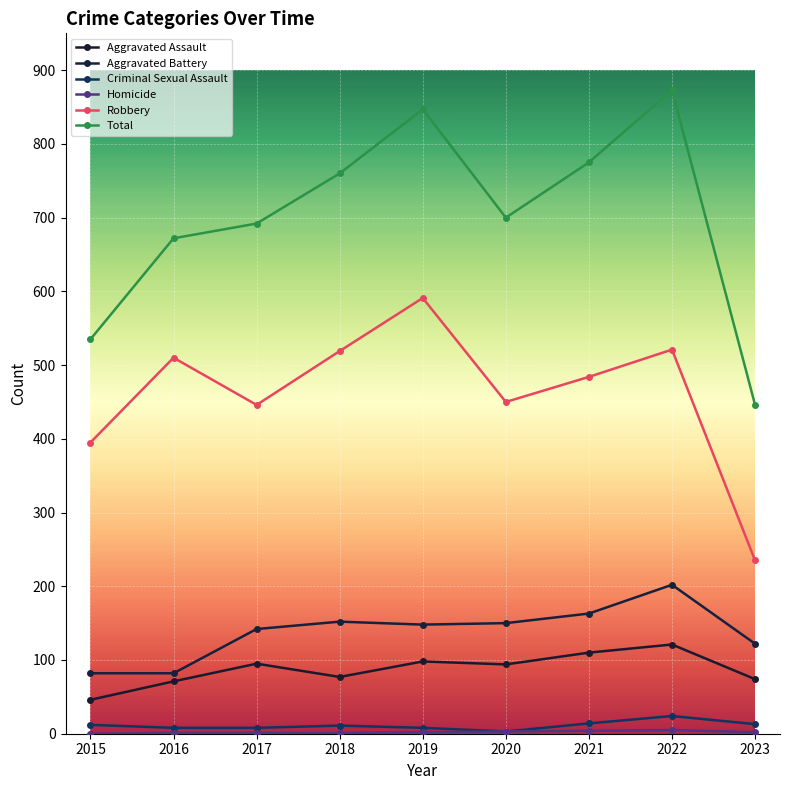

Reading left to right, list all the values displayed in this chart.

Aggravated Assault: 2015=46	2016=71	2017=95	2018=77	2019=98	2020=94	2021=110	2022=121	2023=74
Aggravated Battery: 2015=82	2016=82	2017=142	2018=152	2019=148	2020=150	2021=163	2022=202	2023=122
Criminal Sexual Assault: 2015=12	2016=8	2017=8	2018=11	2019=8	2020=3	2021=14	2022=24	2023=13
Homicide: 2015=0	2016=1	2017=1	2018=1	2019=2	2020=3	2021=4	2022=5	2023=2
Robbery: 2015=395	2016=510	2017=446	2018=519	2019=591	2020=450	2021=484	2022=521	2023=235
Total: 2015=535	2016=672	2017=692	2018=760	2019=847	2020=700	2021=775	2022=873	2023=446